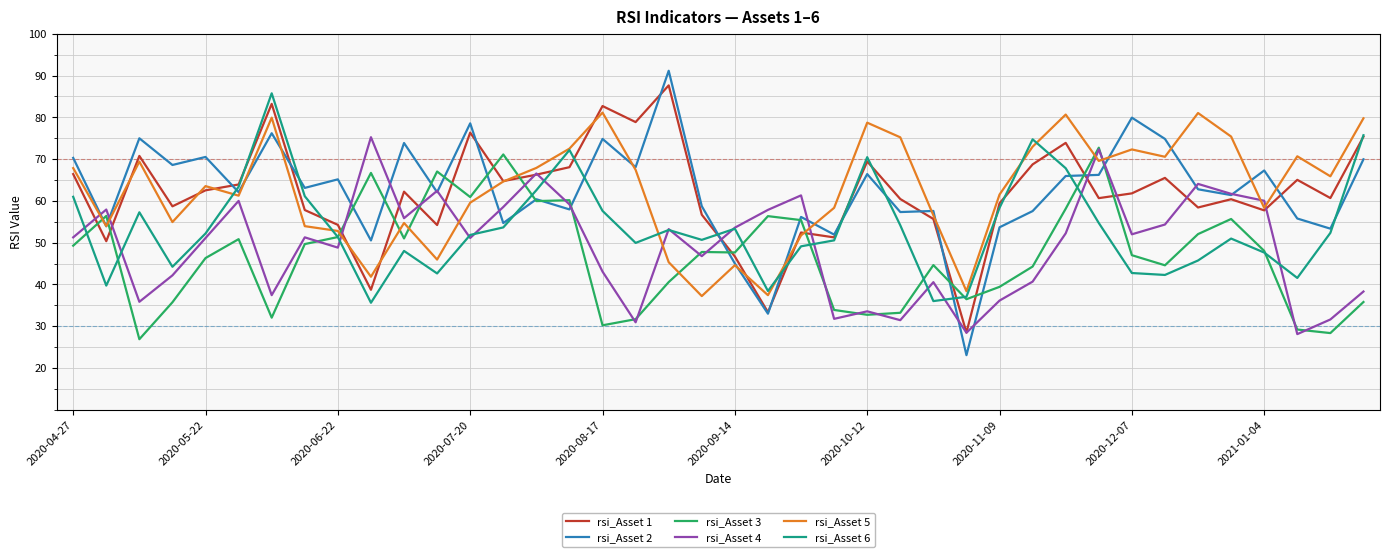

Which series has the widest spread of values?

rsi_Asset 2